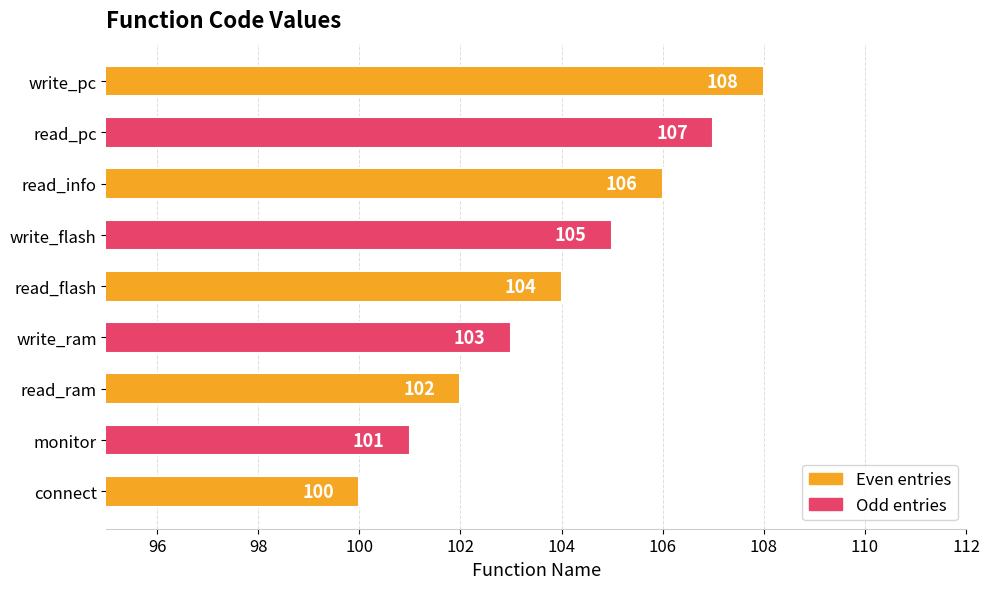

List the labels in order of value, largest first.

write_pc, read_pc, read_info, write_flash, read_flash, write_ram, read_ram, monitor, connect